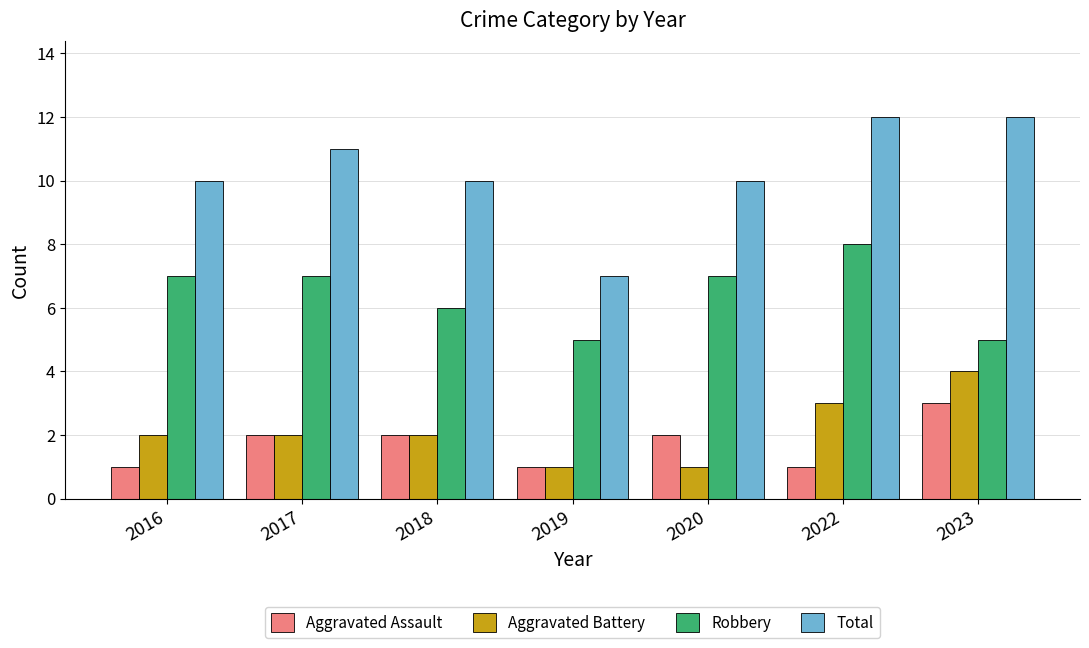

Are the bars grouped side by side (vs. stacked)?

Yes